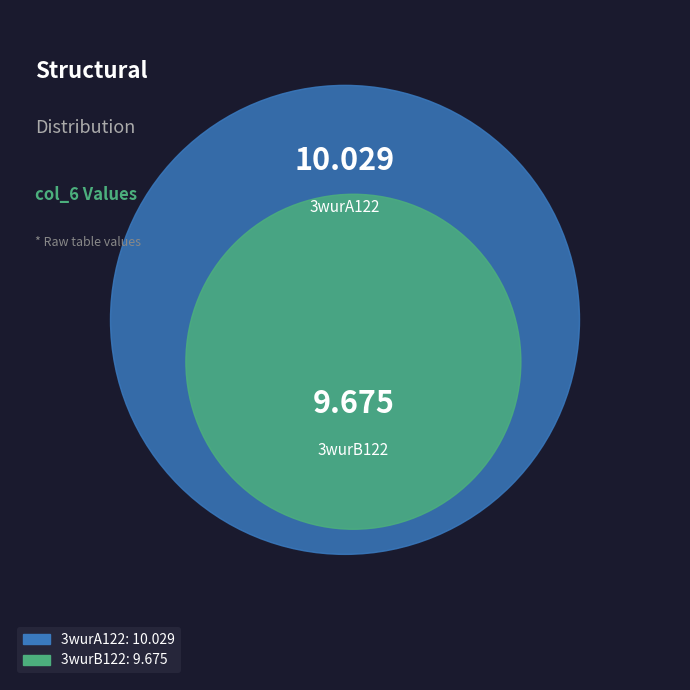

What percentage is NOT represented by 3wurB122?

50.9%